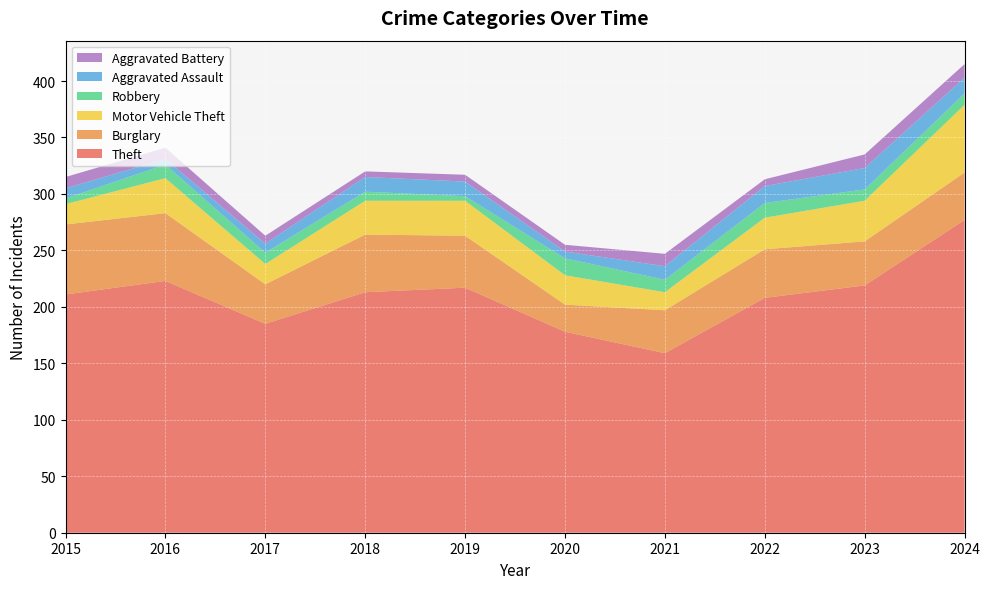

Reading left to right, transcribe all the data shown in this chart.

Theft: 2015=211	2016=223	2017=185	2018=213	2019=217	2020=178	2021=159	2022=208	2023=219	2024=277
Burglary: 2015=62	2016=60	2017=35	2018=51	2019=46	2020=24	2021=38	2022=43	2023=39	2024=42
Motor Vehicle Theft: 2015=18	2016=31	2017=18	2018=30	2019=31	2020=26	2021=16	2022=28	2023=36	2024=60
Robbery: 2015=5	2016=12	2017=10	2018=8	2019=4	2020=15	2021=11	2022=13	2023=10	2024=10
Aggravated Assault: 2015=9	2016=5	2017=8	2018=13	2019=13	2020=6	2021=12	2022=15	2023=19	2024=14
Aggravated Battery: 2015=10	2016=10	2017=7	2018=5	2019=6	2020=6	2021=11	2022=6	2023=12	2024=12